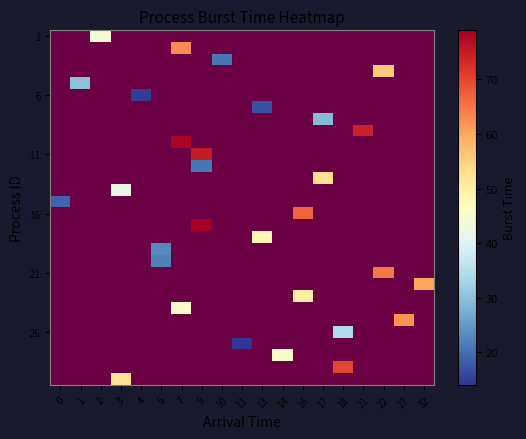

How many distinct data groups are displayed?

30